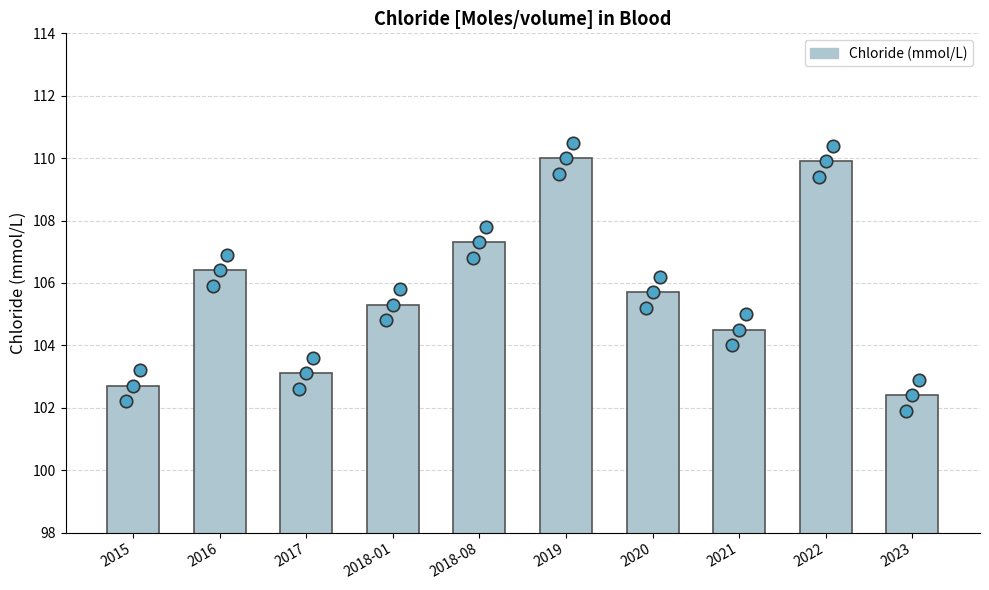

What is the ratio of the value at 2020 to the value at 2022?

1.0